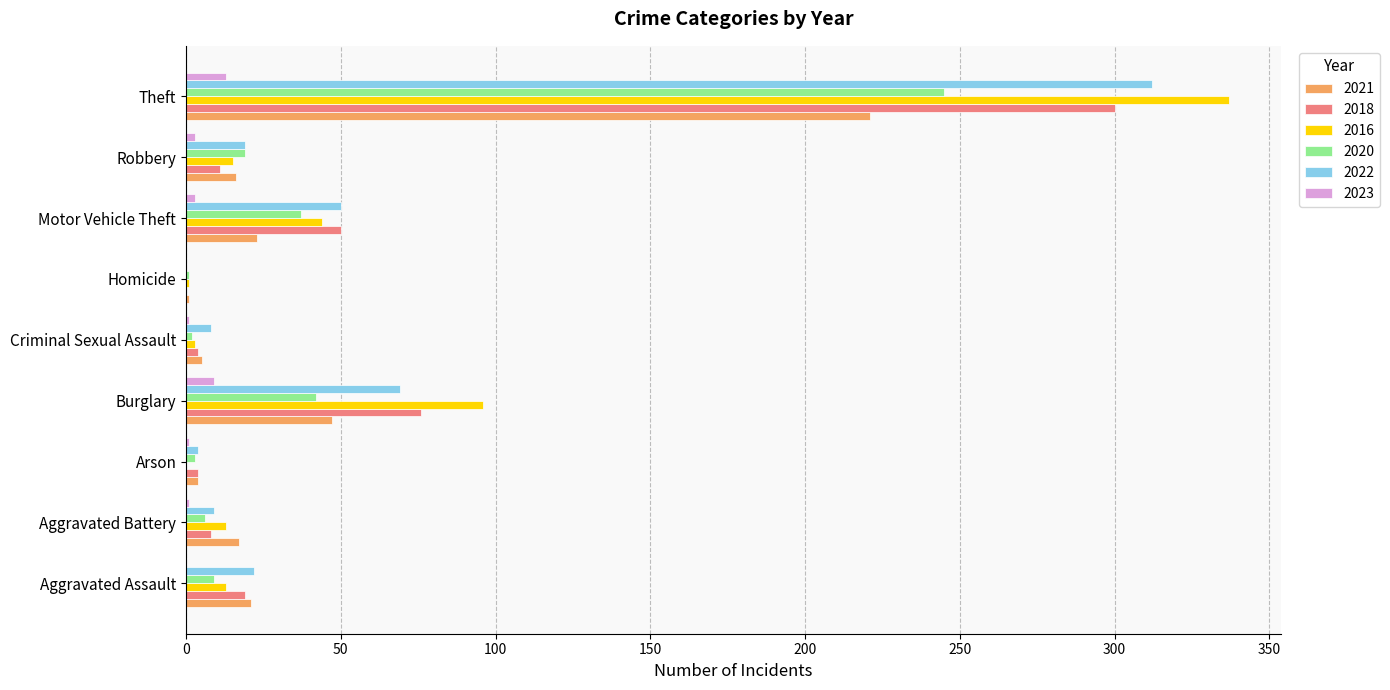

Is it true that 2016 equals 139 at Burglary?

False